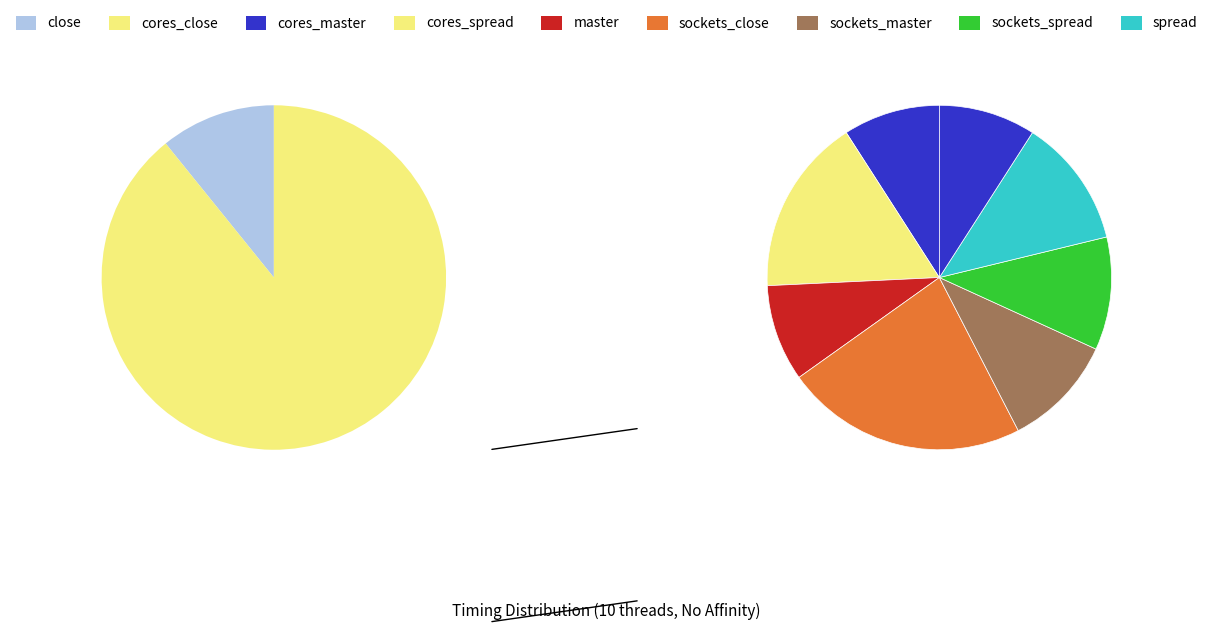

To the nearest percent, what percentage of the pie is close?

11%